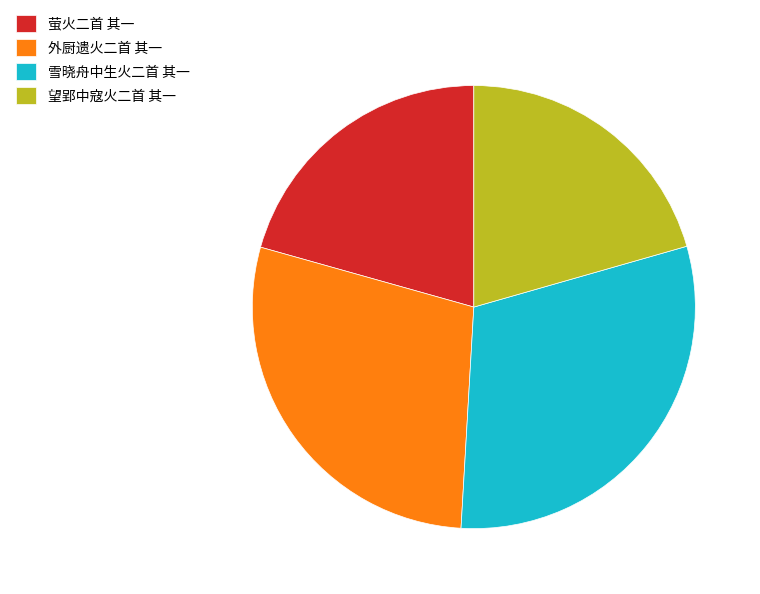

Which category has the biggest portion of the pie?

雪晓舟中生火二首 其一